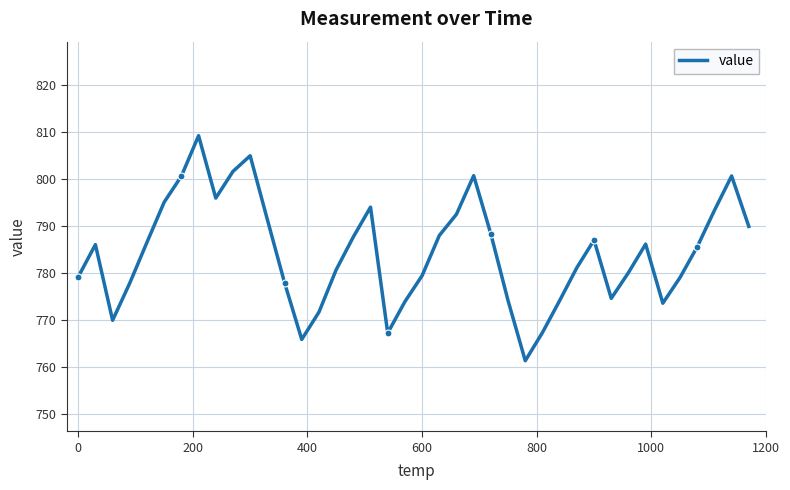

Reading right to left, list all the values displayed in this chart.

790.0	800.7	793.4	785.7	779.1	773.7	786.2	780.2	774.7	787.1	781.2	774.2	767.4	761.4	774.2	788.4	800.8	792.6	788.1	779.5	774.0	767.3	794.1	787.8	780.8	771.8	766.0	778.0	791.5	805.0	801.7	796.0	809.3	800.7	795.2	786.6	778.0	770.0	786.1	779.3